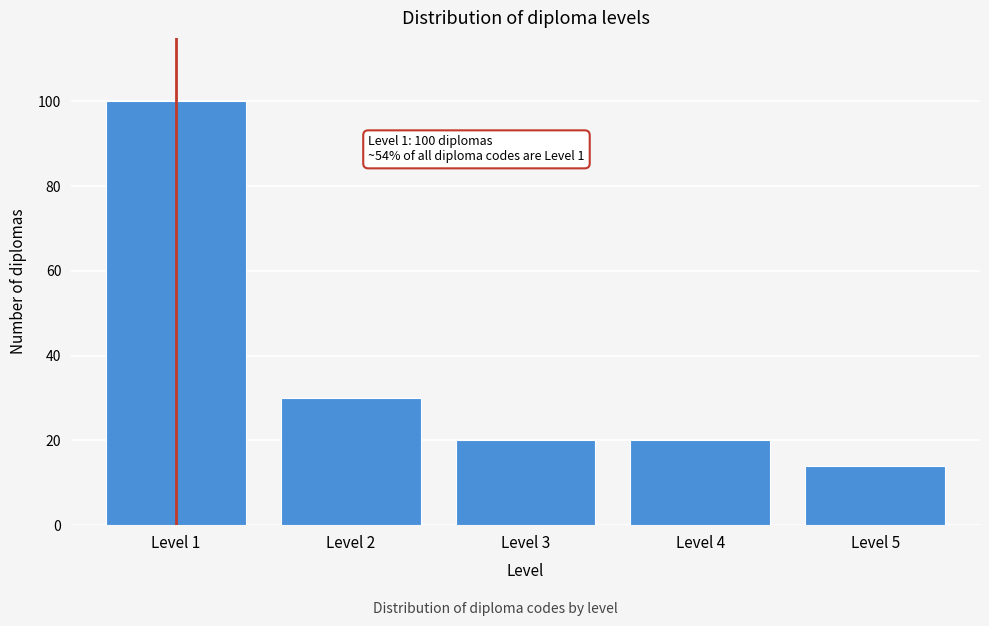

Reading left to right, transcribe all the data shown in this chart.

Level 1=100	Level 2=30	Level 3=20	Level 4=20	Level 5=14